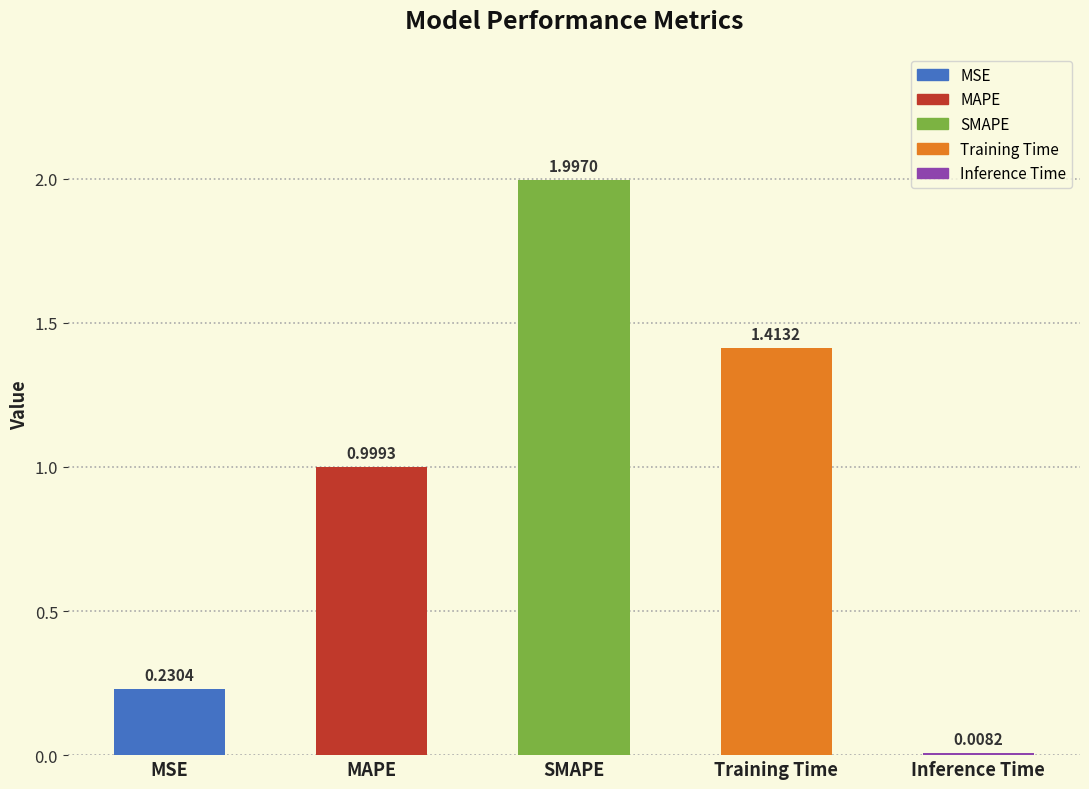

What is the label of the 2nd bar from the right?

Training Time